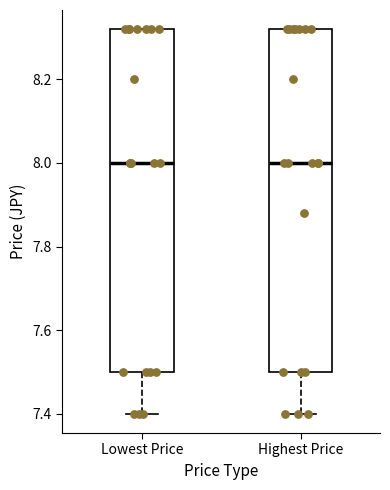

Reading left to right, transcribe this box plot: for each box, give where its median line is, the range the box spans, and where its two whiskers end, as read against the y-axis. The values are not printed on the chart, so give them approximately, as read against the axis.

Lowest Price: median 8.00, box 7.50 to 8.32, whiskers 7.40 to 8.32
Highest Price: median 8.00, box 7.50 to 8.32, whiskers 7.40 to 8.32